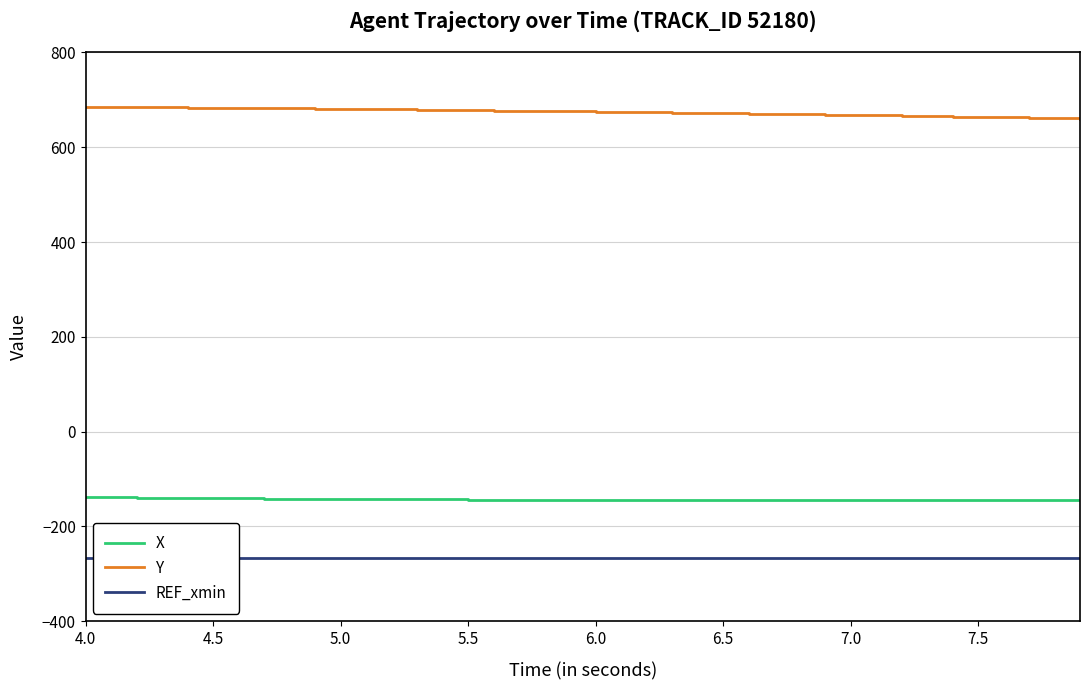

True or false: REF_xmin and Y intersect in this chart.

False